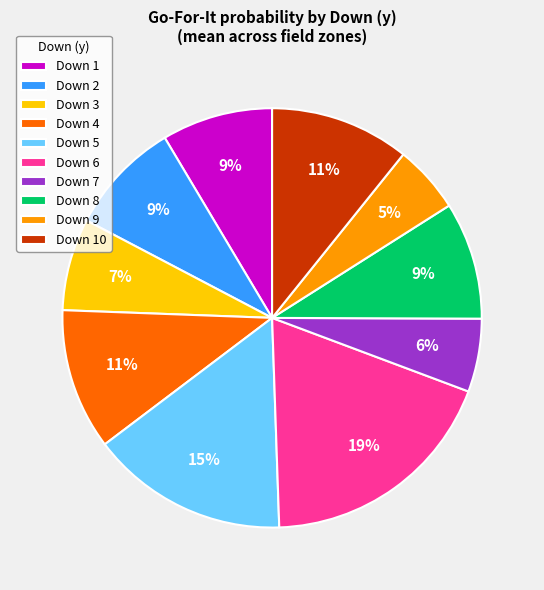

Is there any slice that represents more than half of the pie?

No